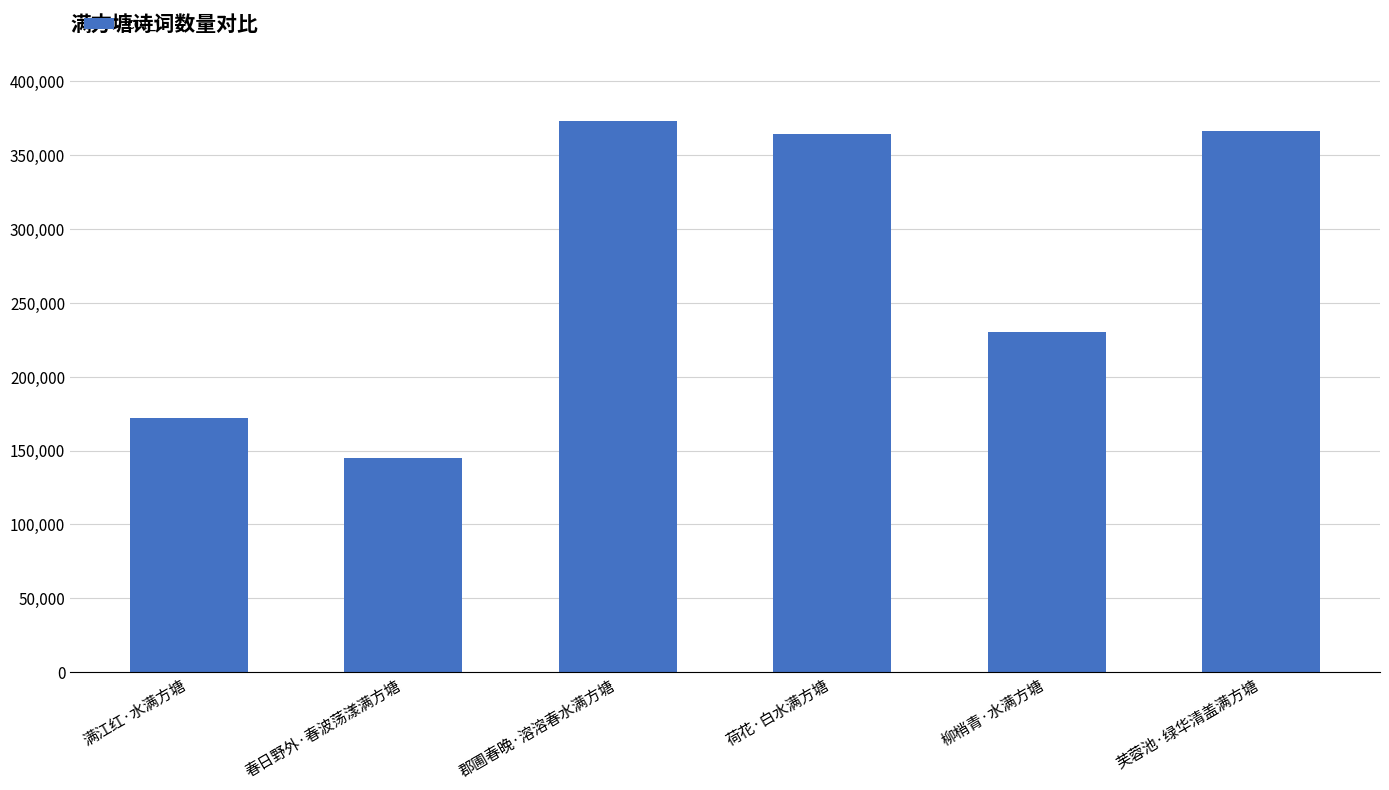

What is the change in value from 春日野外·春波荡漾满方塘 to 郡圃春晚·溶溶春水满方塘?

+227728